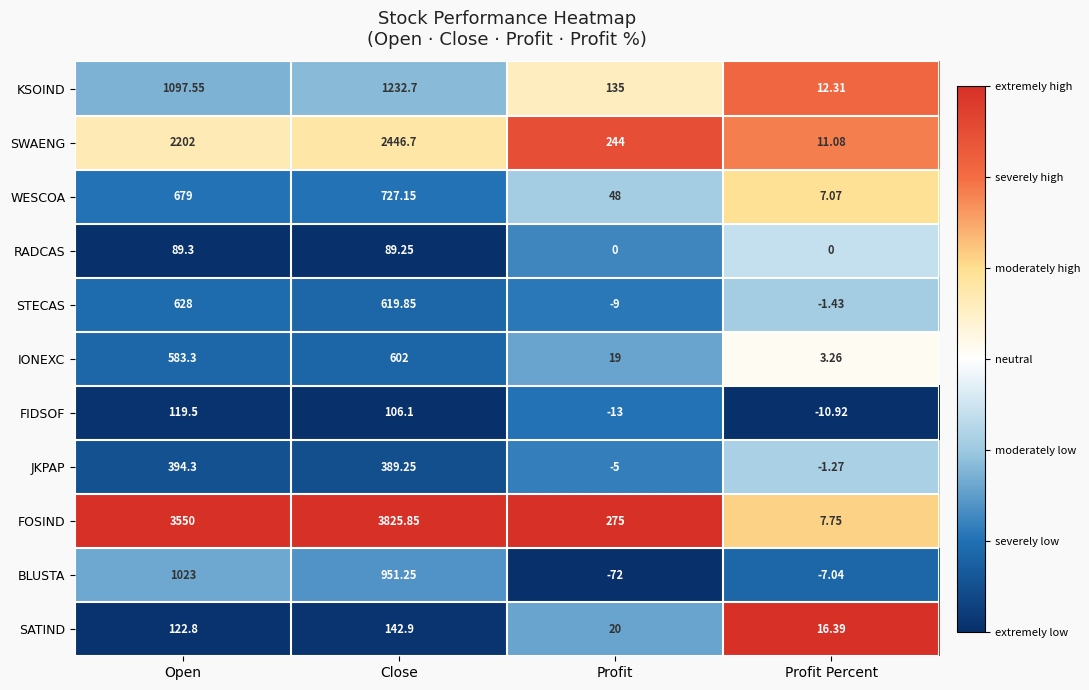

At which label does SWAENG reach its minimum?

Profit Percent